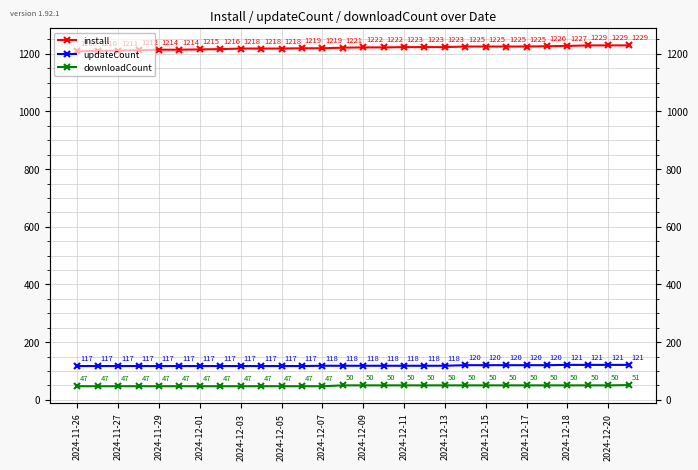

What is the value of the updateCount point at the 14th from the left?

118